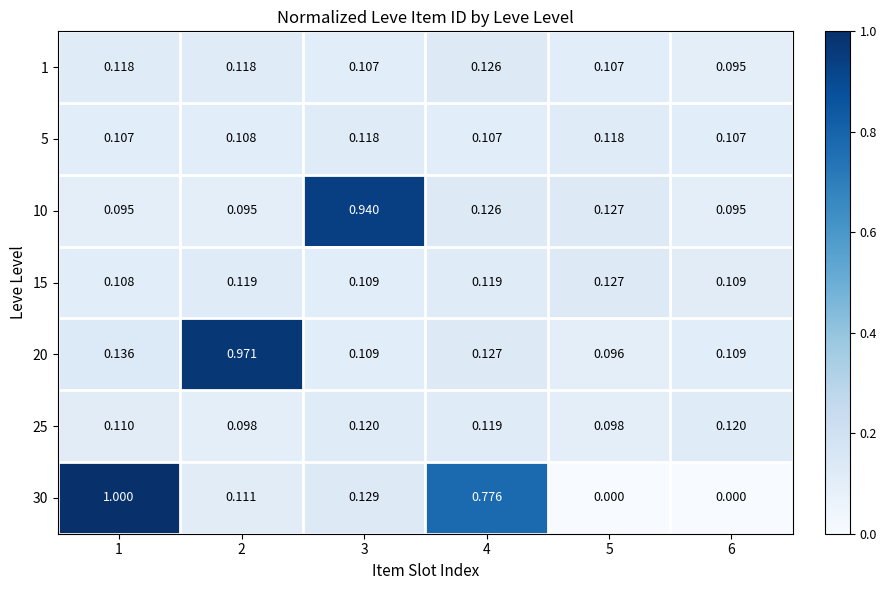

At 3, list the series in order from smallest to largest.

1, 15, 20, 5, 25, 30, 10